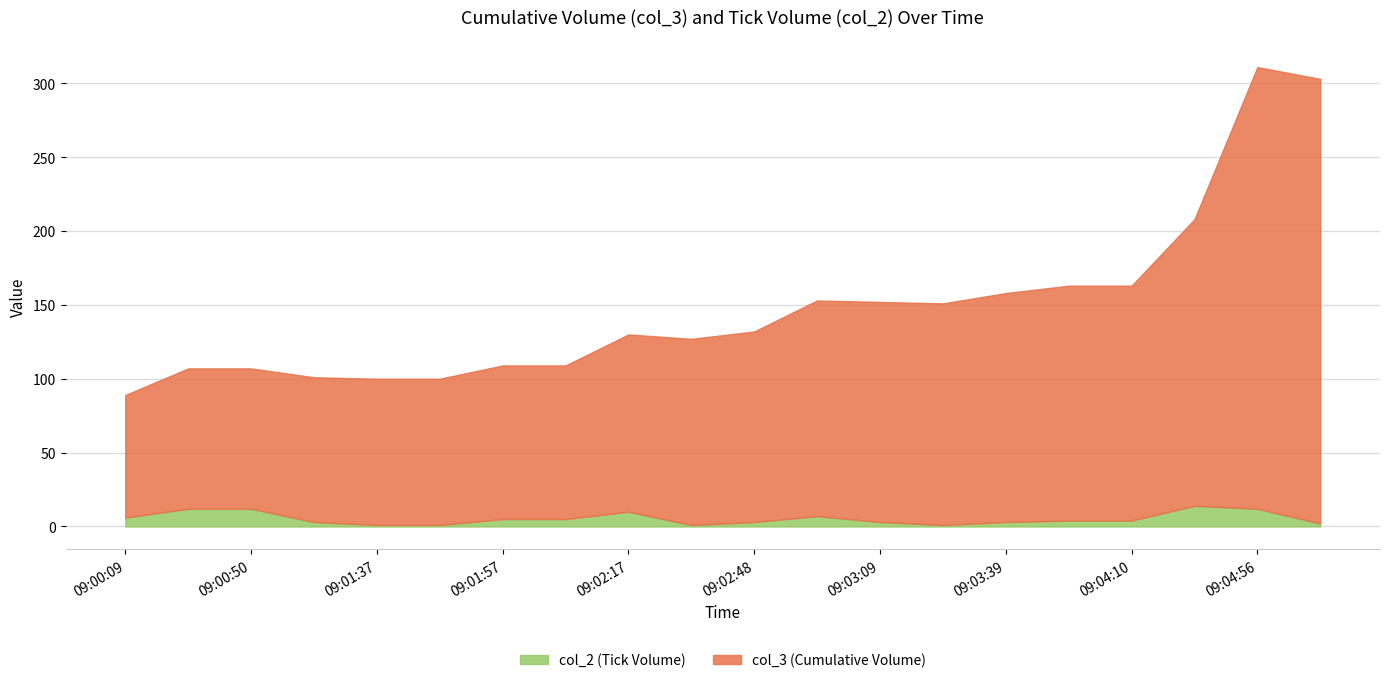

Which category has the highest value across all series?

09:04:56